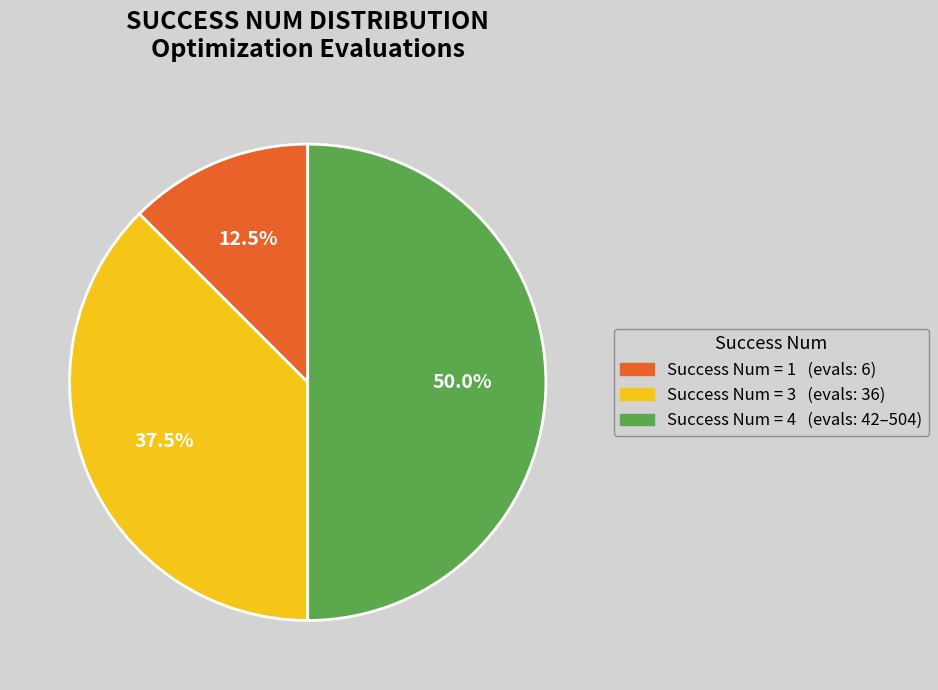

To the nearest percent, what is the difference between the largest and smallest slice percentages?

38%